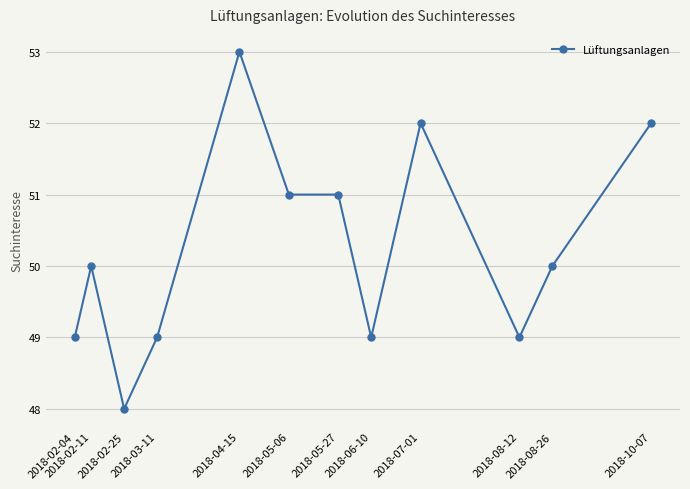

True or false: there are more than 1 points higher than both neighbors.

True